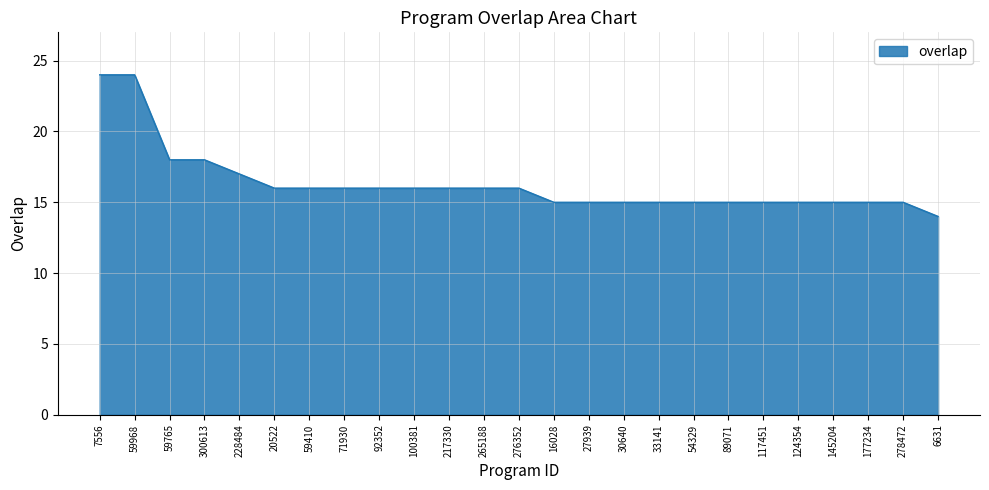

What is the difference between the maximum and minimum values?

10